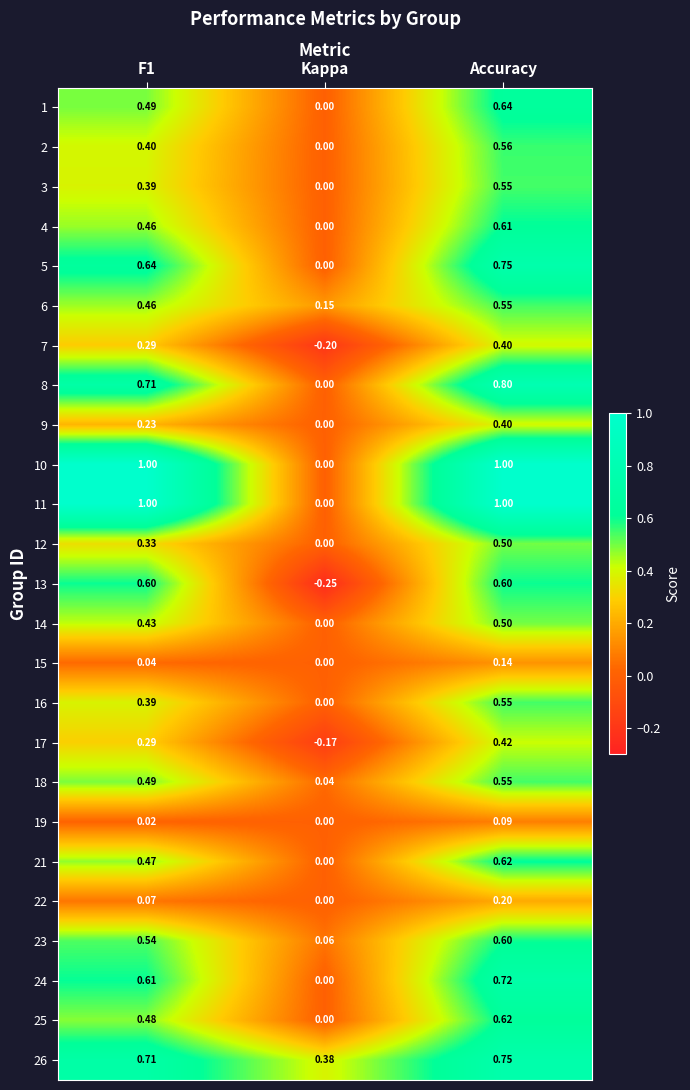

At which category is the sum across all series the highest?

Accuracy